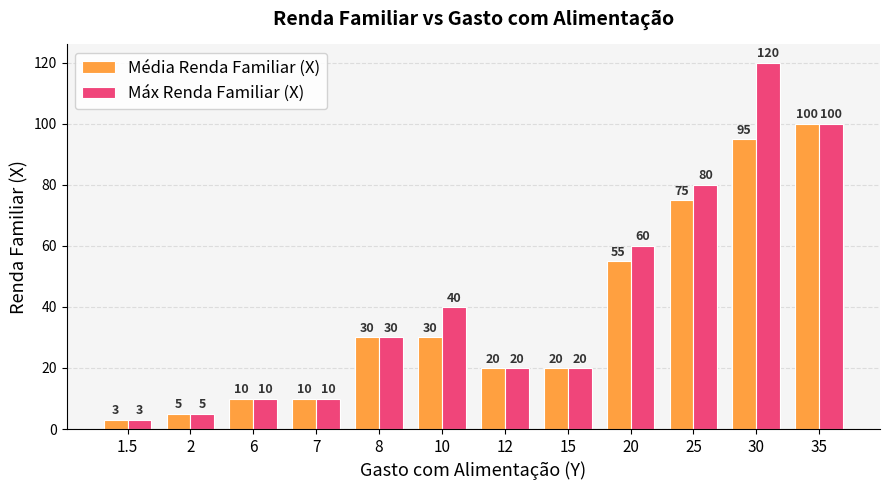

Rank the series by their average value, from lowest to highest.

Média Renda Familiar (X), Máx Renda Familiar (X)